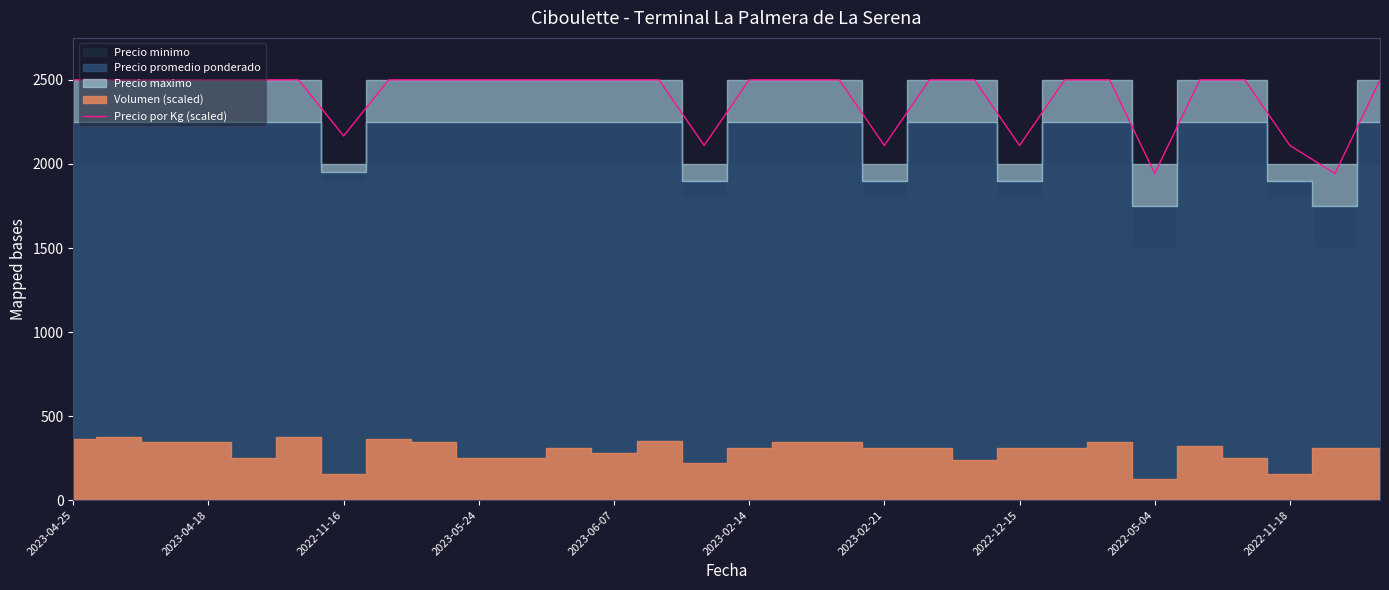

What is the highest value of the Precio por Kg (scaled) series?

2500.0